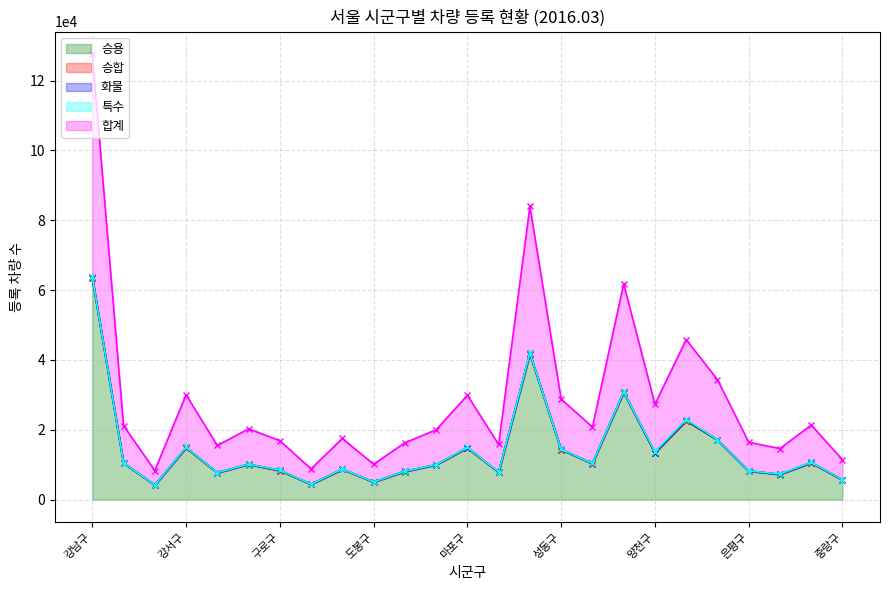

True or false: 승용 has a value of 5072 at 양천구.

False